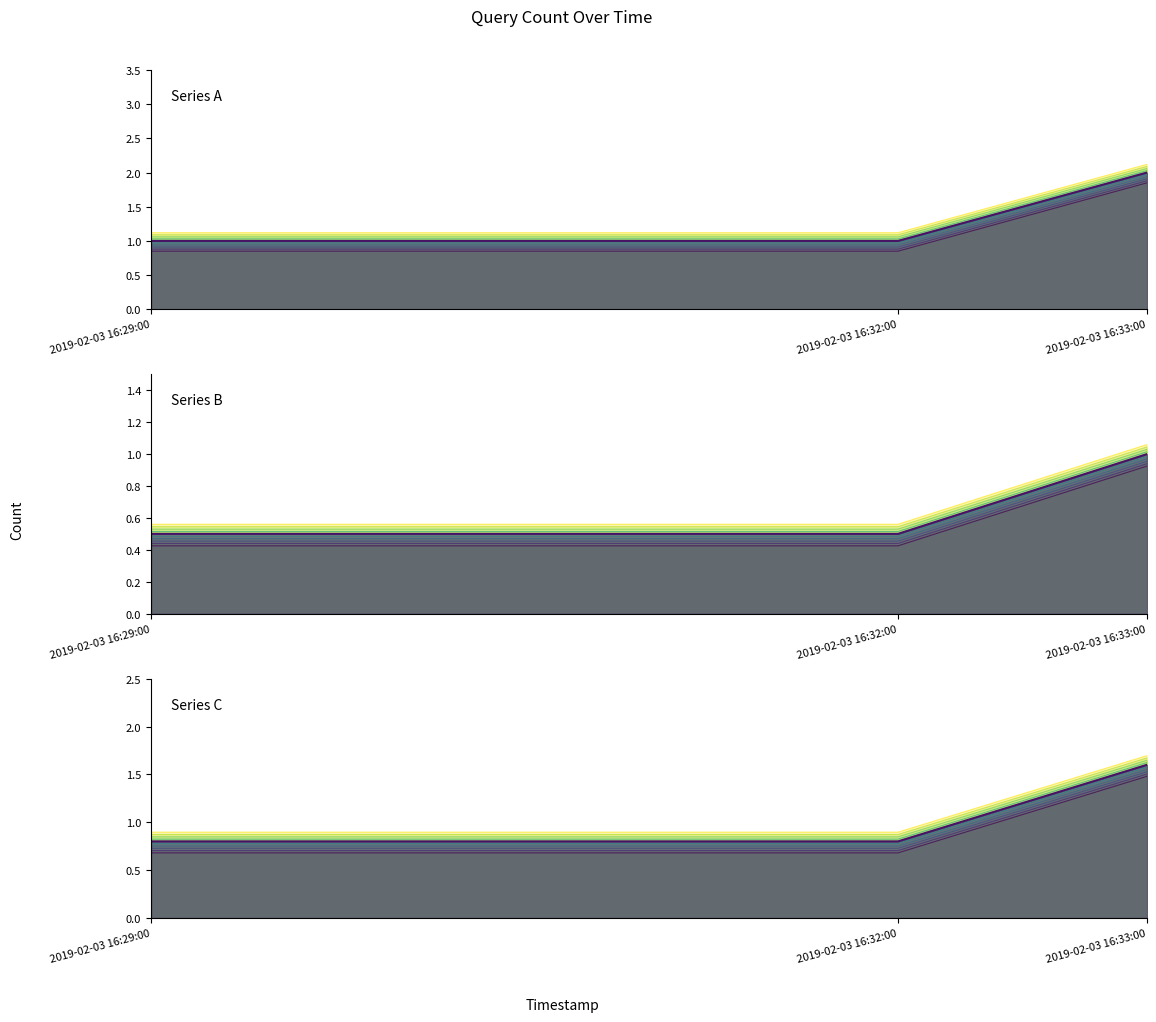

Rank the categories by value from lowest to highest.

2019-02-03 16:29:00, 2019-02-03 16:32:00, 2019-02-03 16:33:00